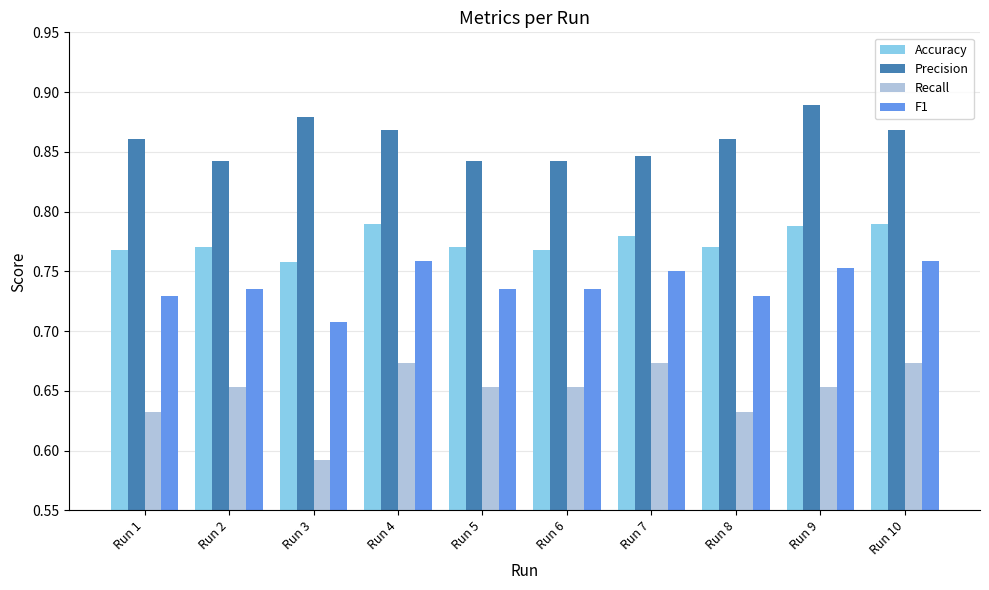

What is the difference between the maximum and minimum values in the F1 series?

0.1